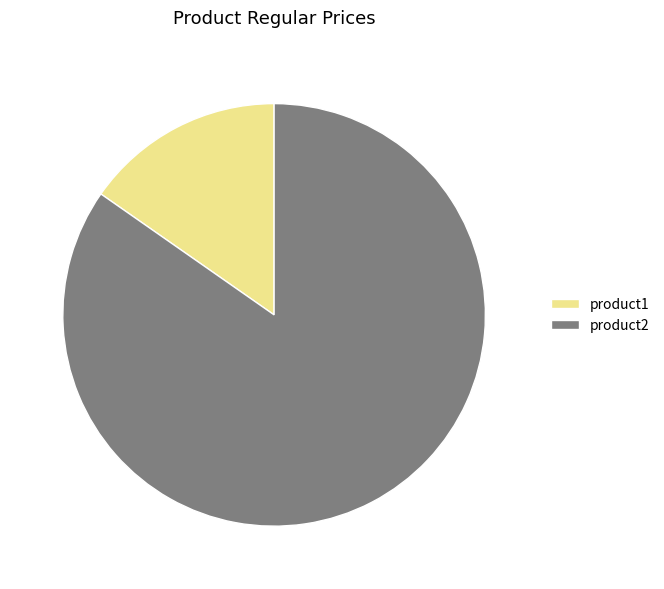

What is the ratio of the value at product2 to the value at product1?

5.5